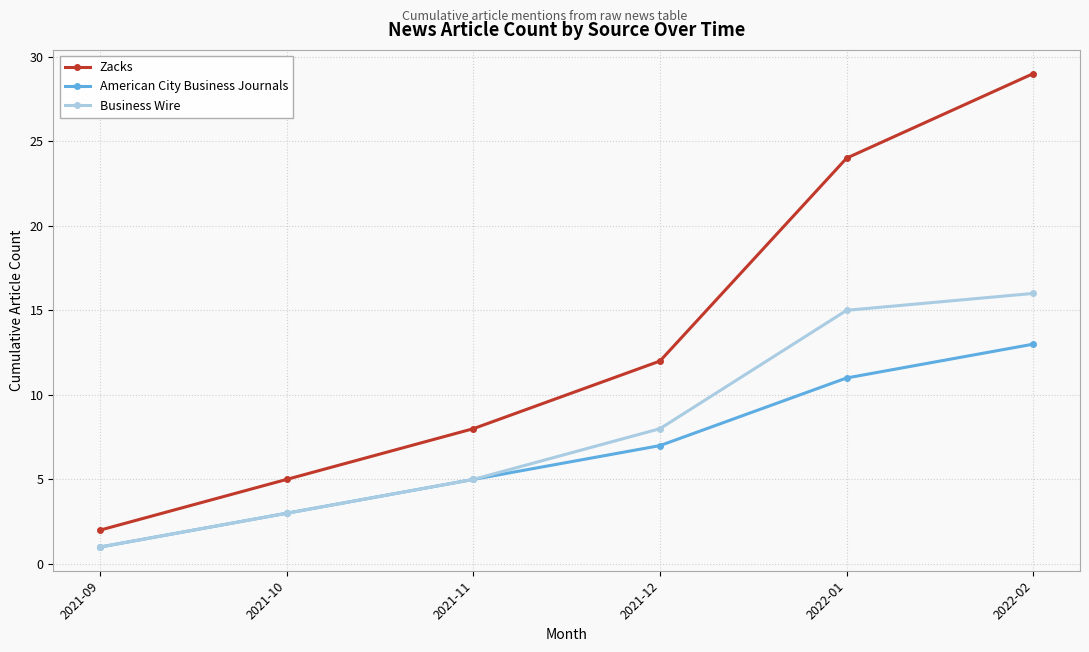

Count the American City Business Journals values in the range 3 to 11.

4